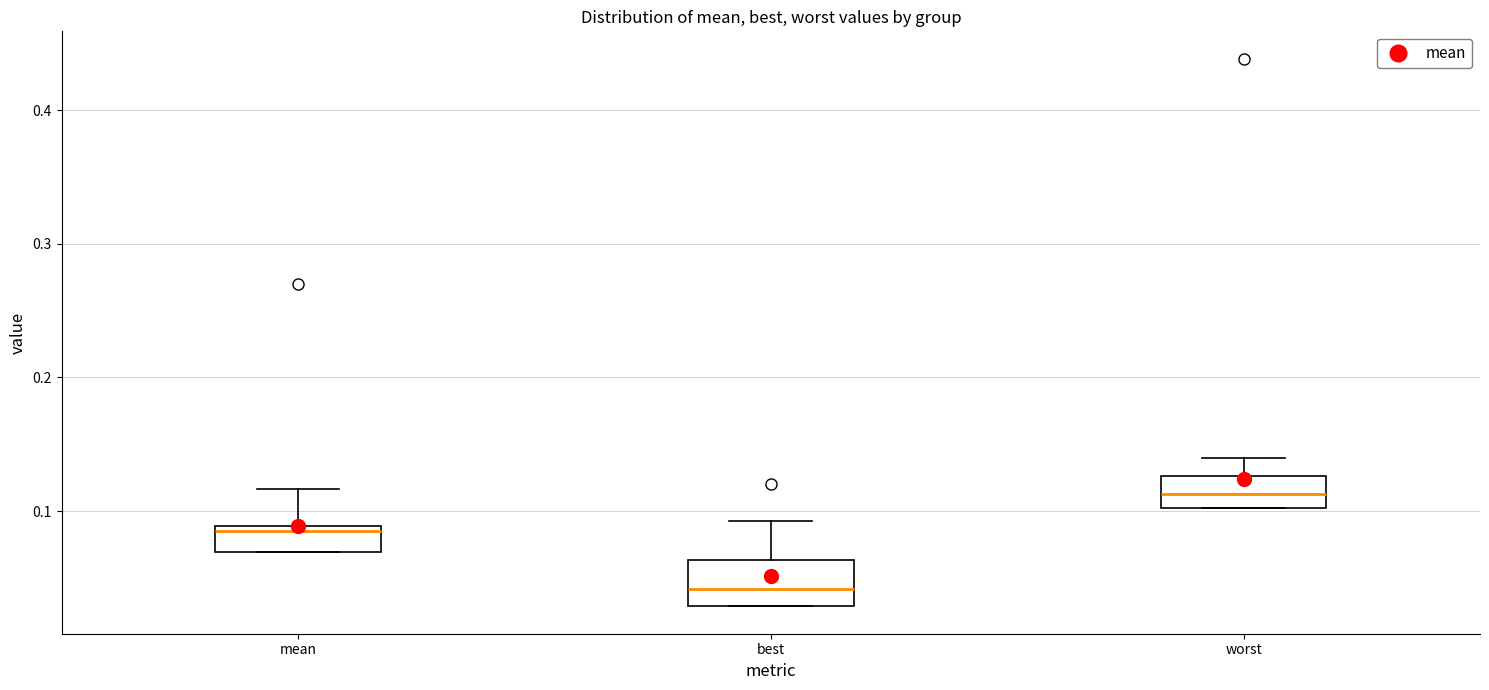

Reading left to right, transcribe this box plot: for each box, give where its median line is, the range the box spans, and where its two whiskers end, as read against the y-axis. The values are not printed on the chart, so give them approximately, as read against the axis.

mean: median 0.09 (just below the box's upper edge), box 0.07 to 0.09, whiskers 0.07 to 0.12
best: median 0.04, box 0.03 to 0.06, whiskers 0.03 to 0.09
worst: median 0.11, box 0.10 to 0.13, whiskers 0.10 to 0.14